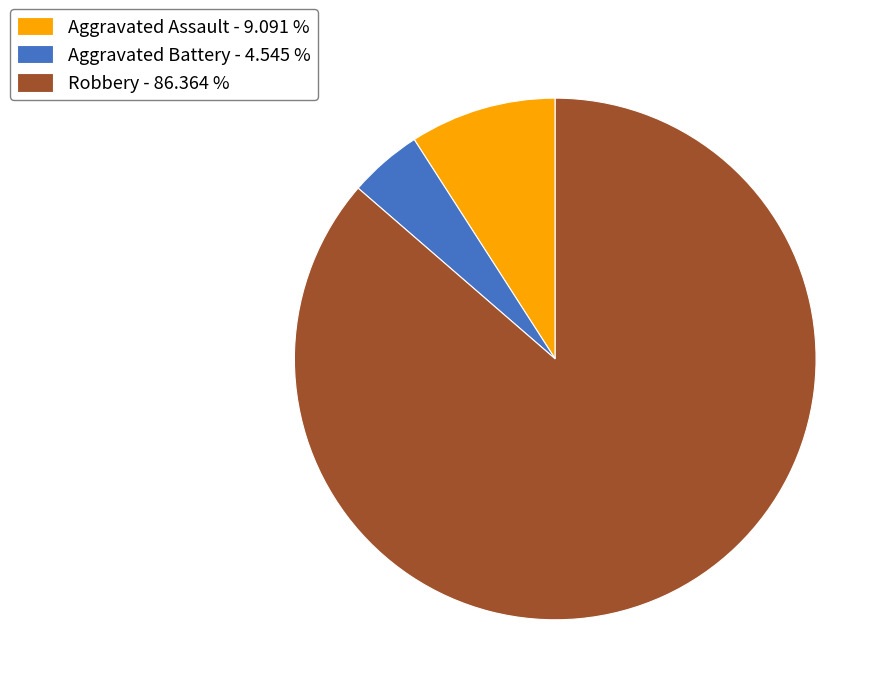

Rank the categories by value from highest to lowest.

Robbery - 86.364 %, Aggravated Assault - 9.091 %, Aggravated Battery - 4.545 %